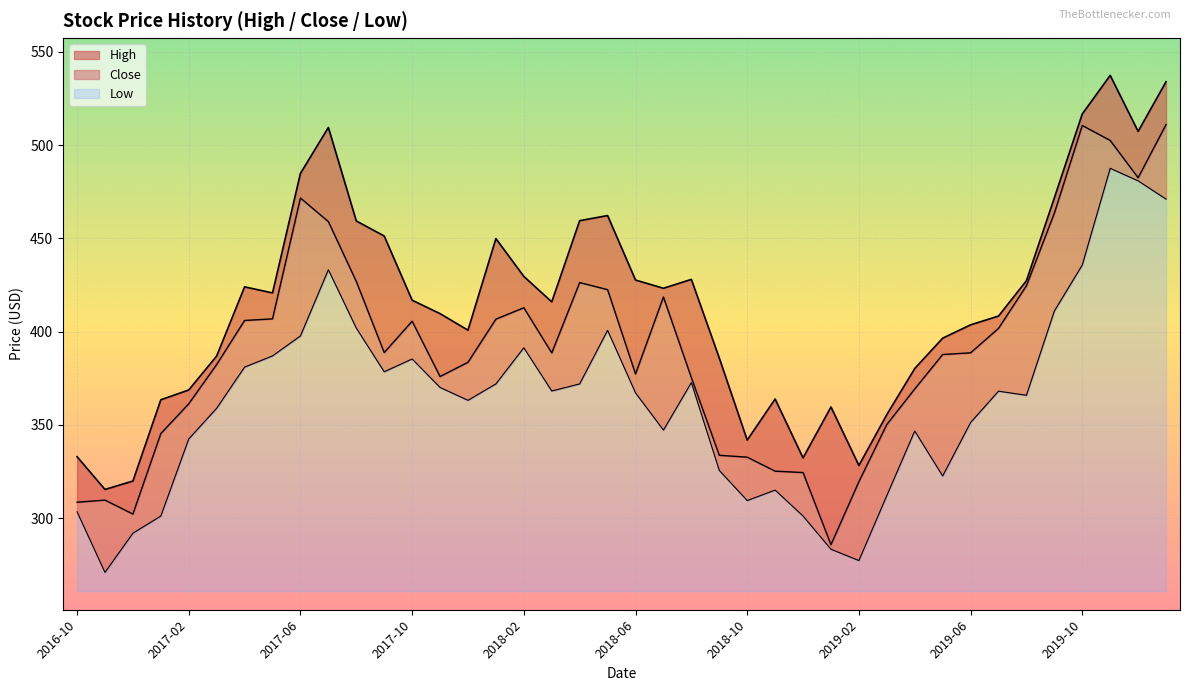

At which category does the chart reach its minimum across all series?

2016-11